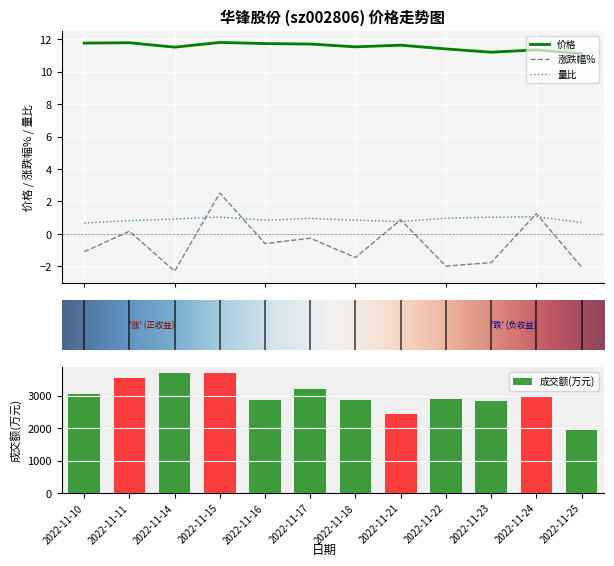

What is the spread (max minus min) of values at 2022-11-10?

12.8